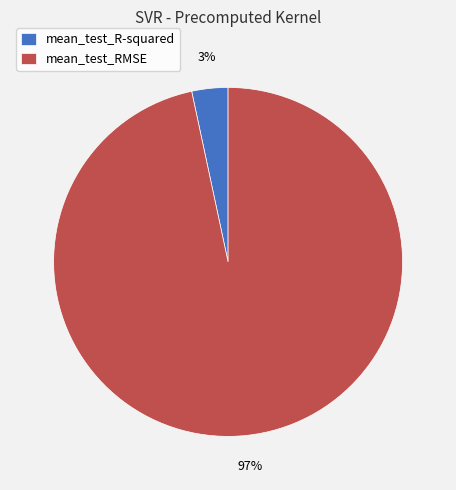

To the nearest percent, what is the average slice percentage?

50%